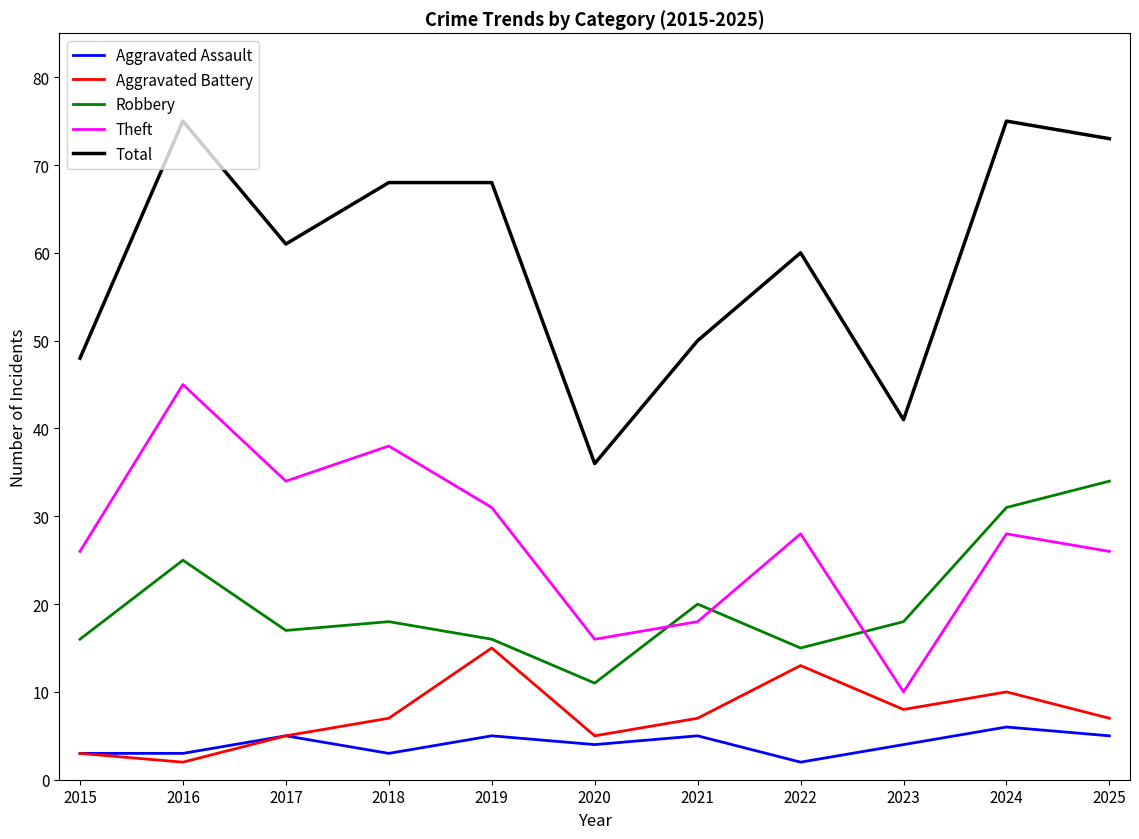

Rank the series by their maximum value, from highest to lowest.

Total, Theft, Robbery, Aggravated Battery, Aggravated Assault